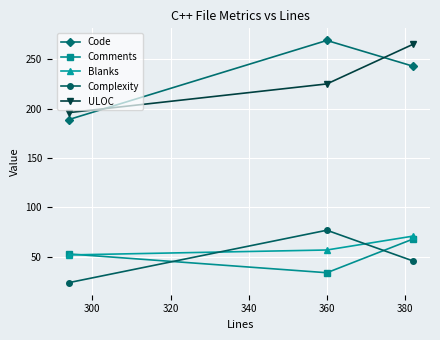

How many lines are shown in the chart?

5